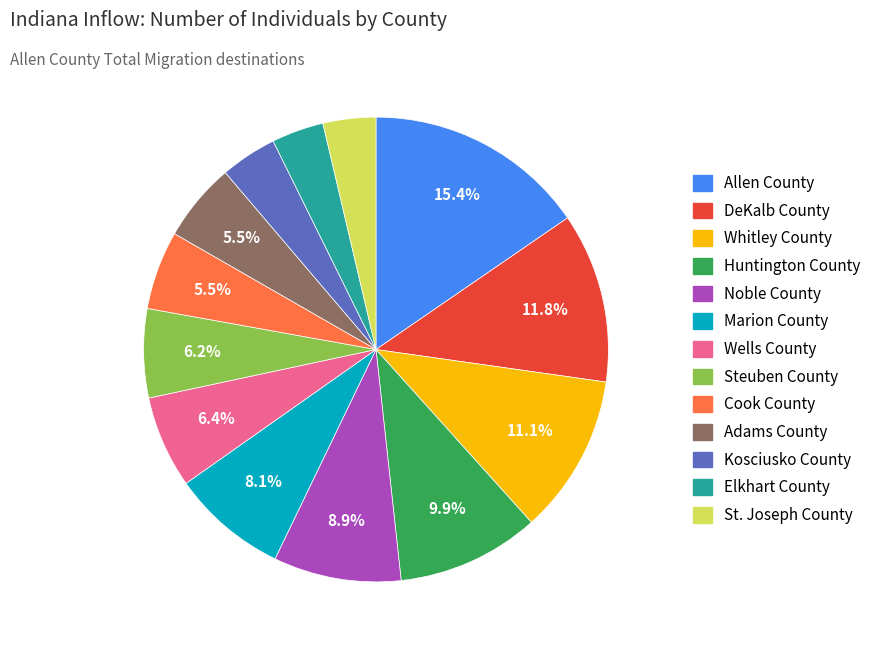

Is there any slice that represents more than half of the pie?

No